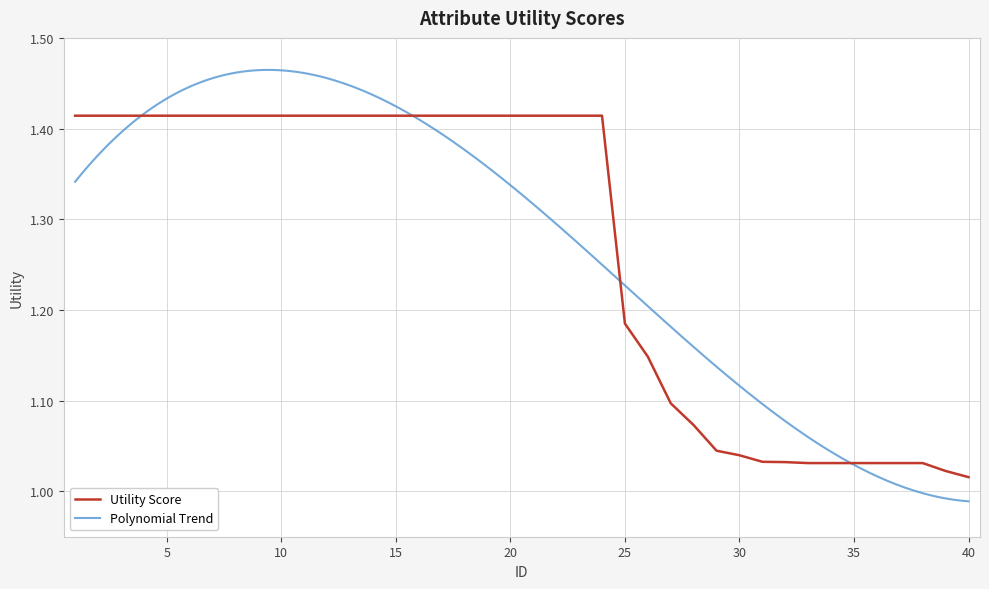

At which category does the chart reach its minimum across all series?

40